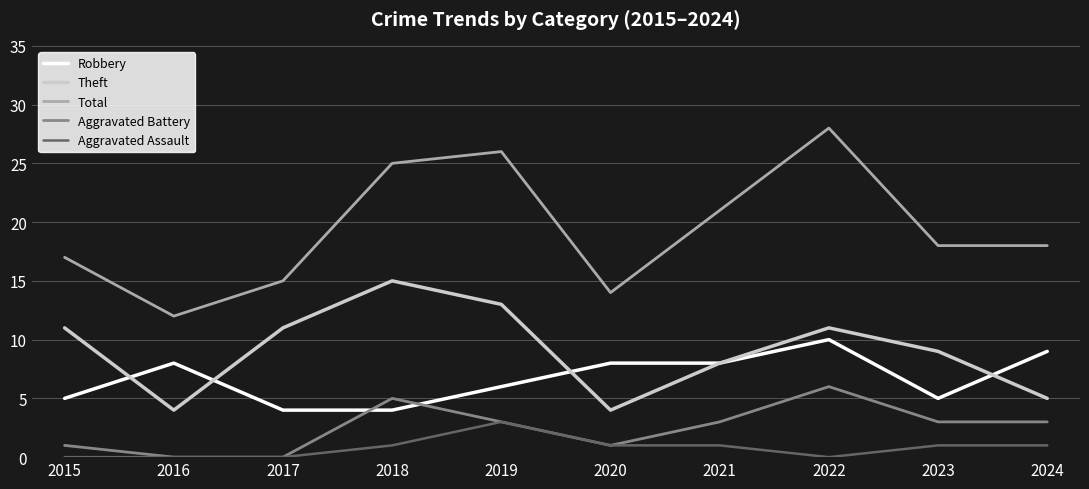

Where is Total nearest to the value 20?

2021